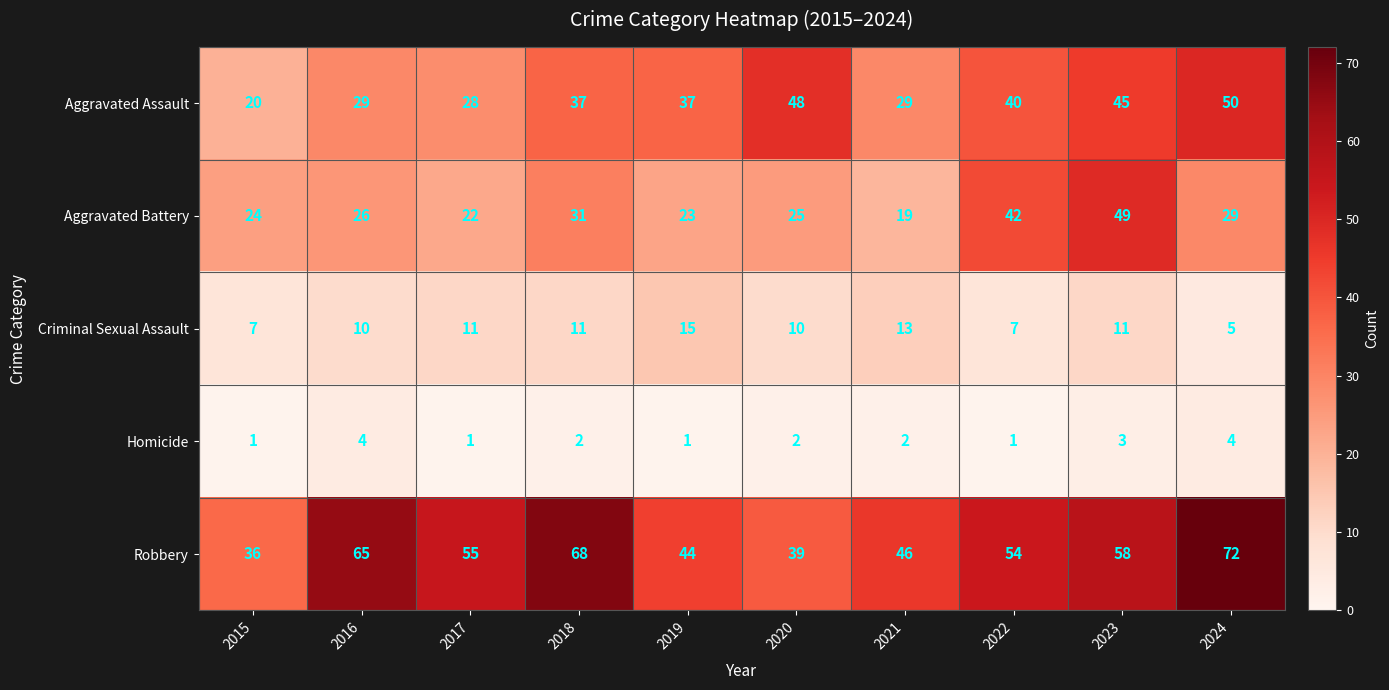

True or false: Homicide has a value of 1 at 2022.

True